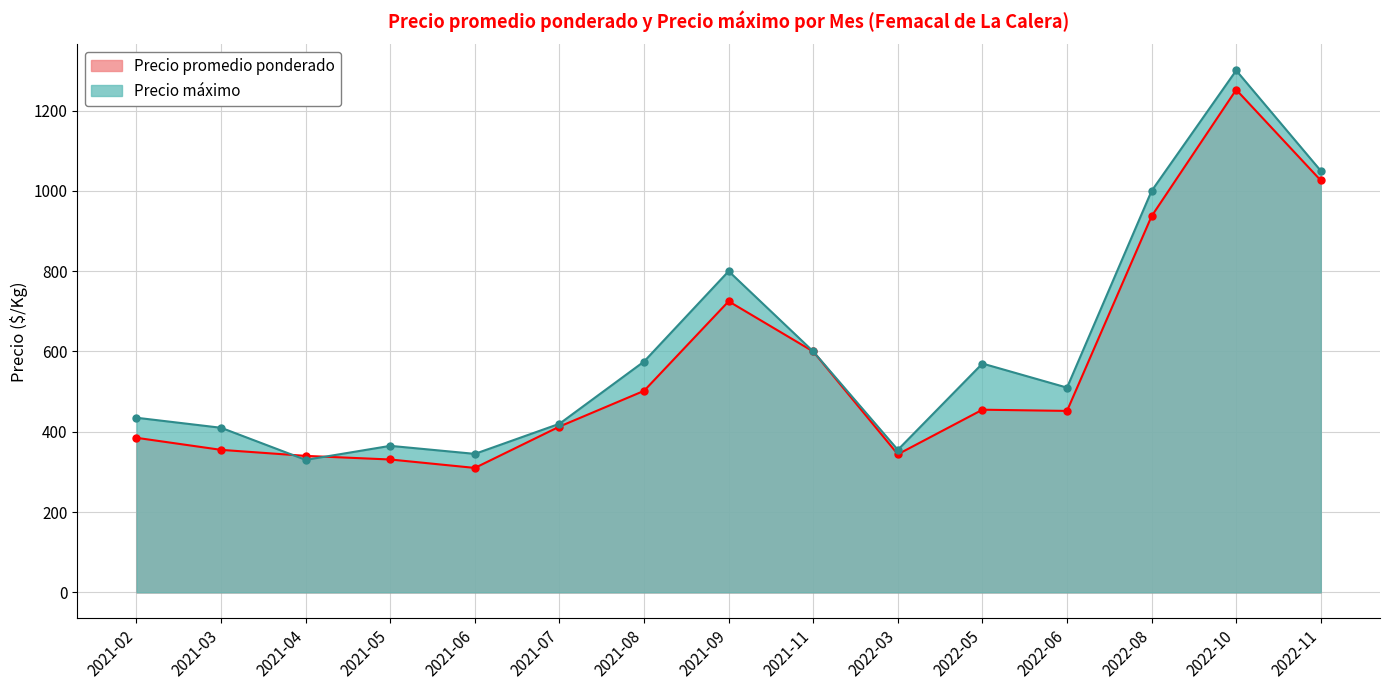

How many lines are shown in the chart?

2